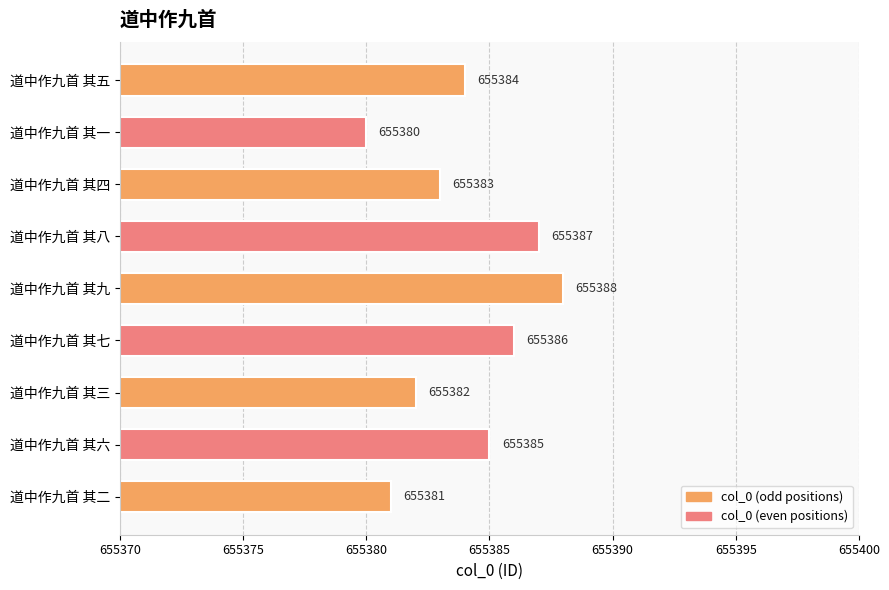

What is the difference between the maximum and minimum values?

8